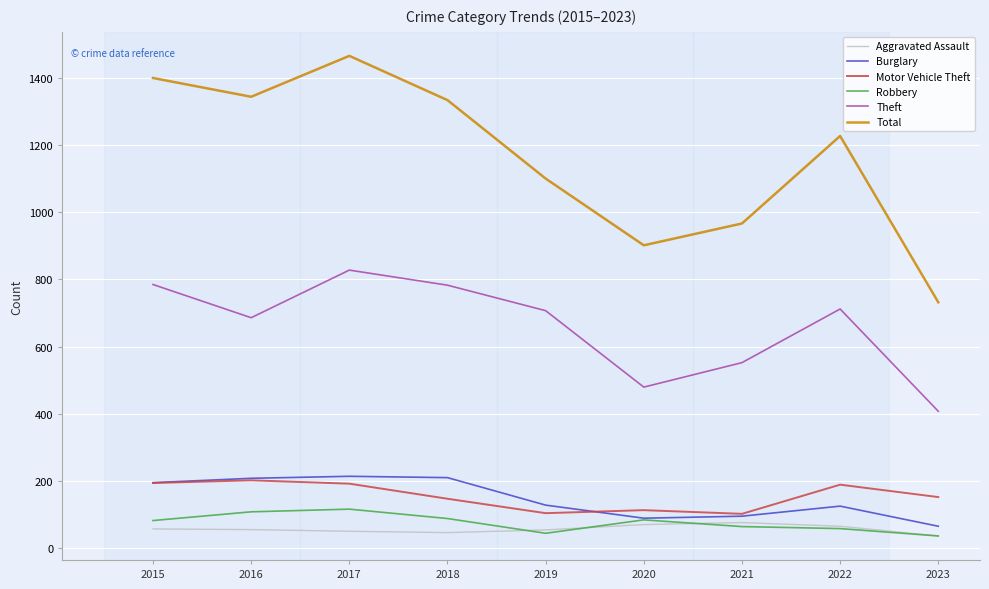

What is the greatest value displayed?

1467